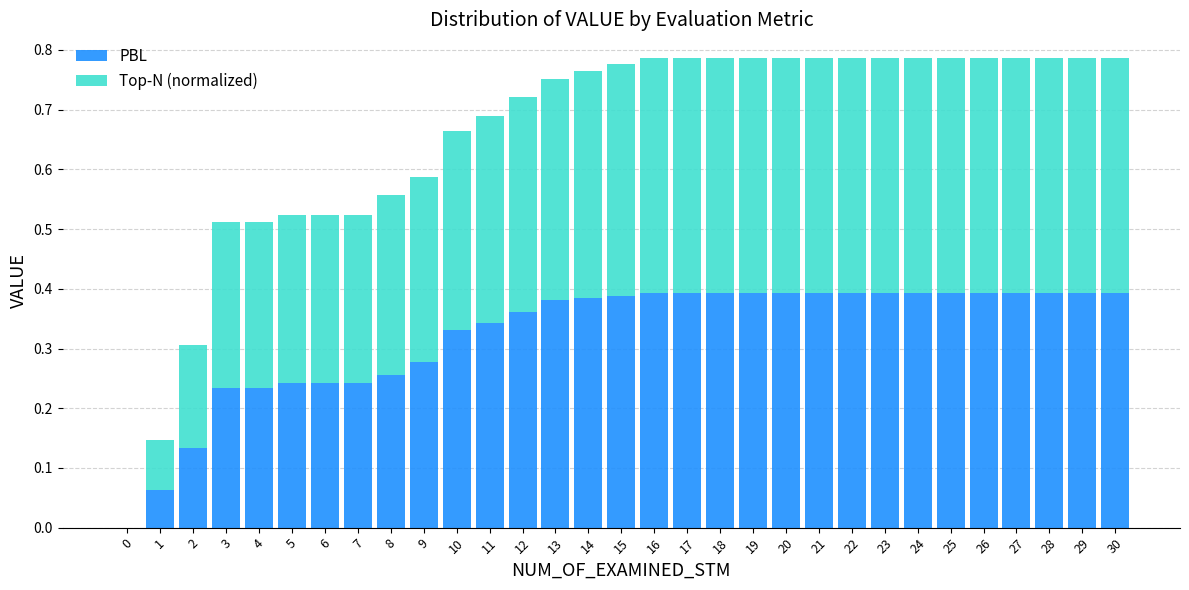

What is the sum of the PBL values at 27 and 5?

0.6